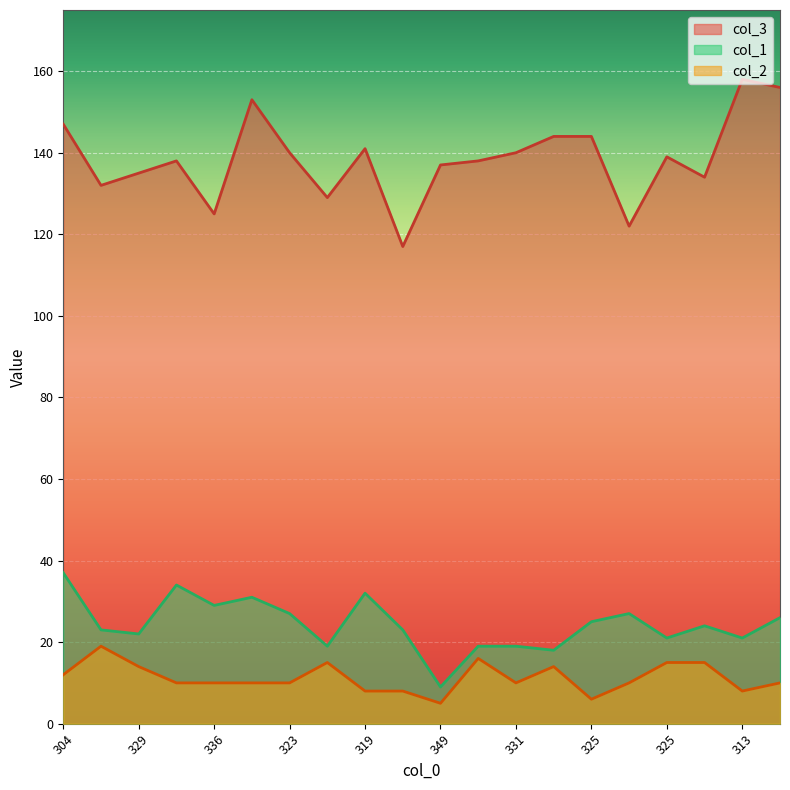

True or false: col_2 and col_1 cross at least once.

False